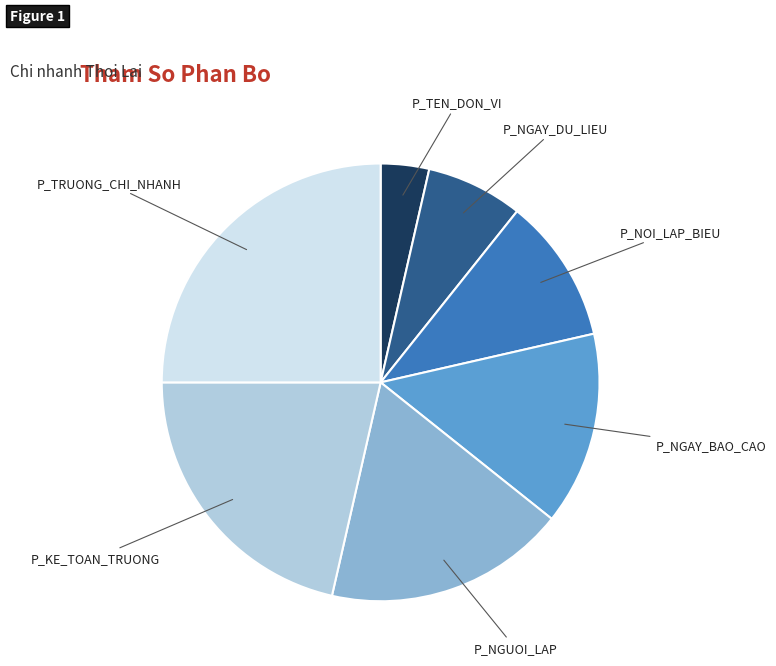

Is the sum of P_NGAY_DU_LIEU and P_TRUONG_CHI_NHANH greater than half?

No